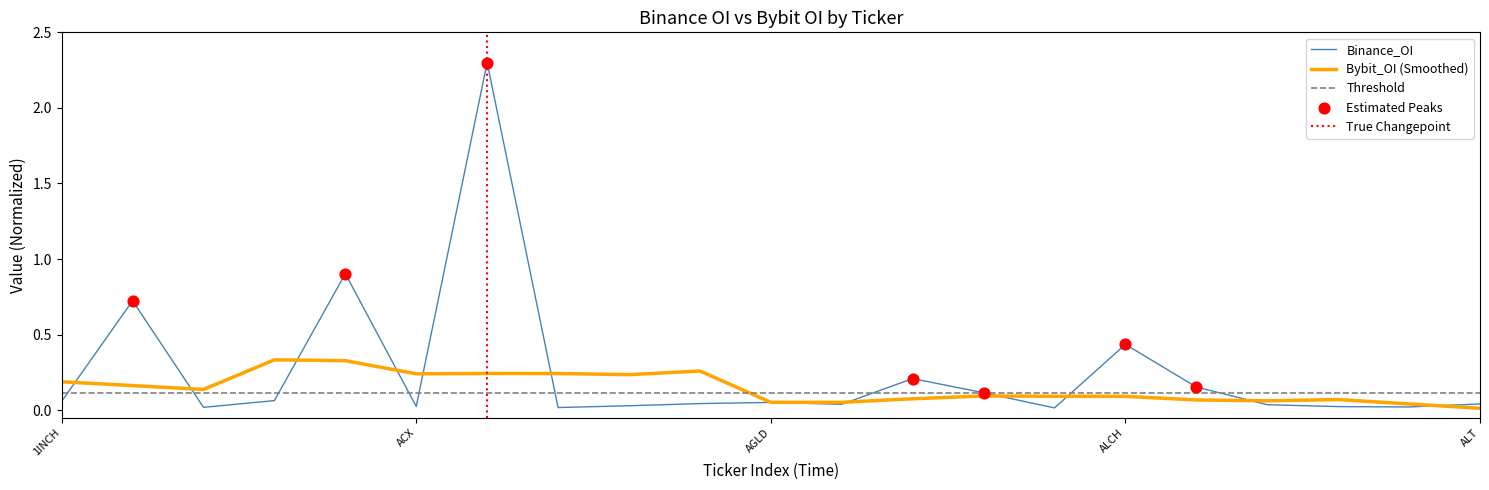

What is the change in value from ACT to ALCH?

-0.5